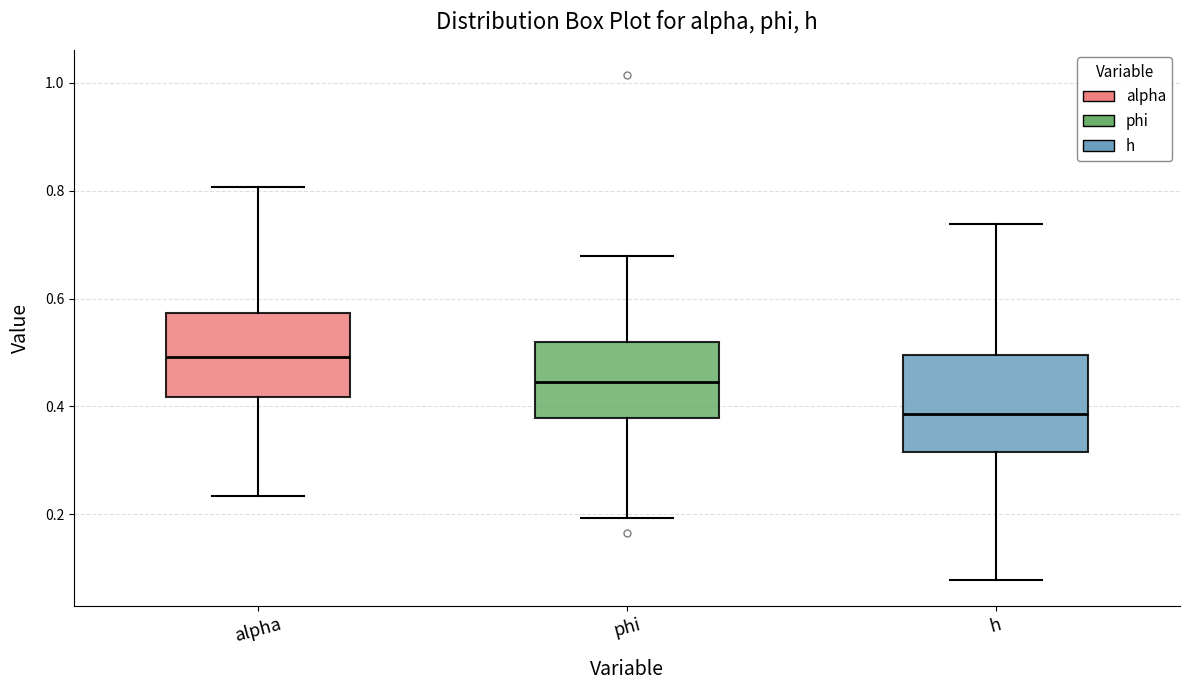

Reading left to right, transcribe this box plot: for each box, give where its median line is, the range the box spans, and where its two whiskers end, as read against the y-axis. The values are not printed on the chart, so give them approximately, as read against the axis.

alpha: median 0.50, box 0.42 to 0.58, whiskers 0.24 to 0.80
phi: median 0.44, box 0.38 to 0.52, whiskers 0.20 to 0.68
h: median 0.38, box 0.32 to 0.50, whiskers 0.08 to 0.74